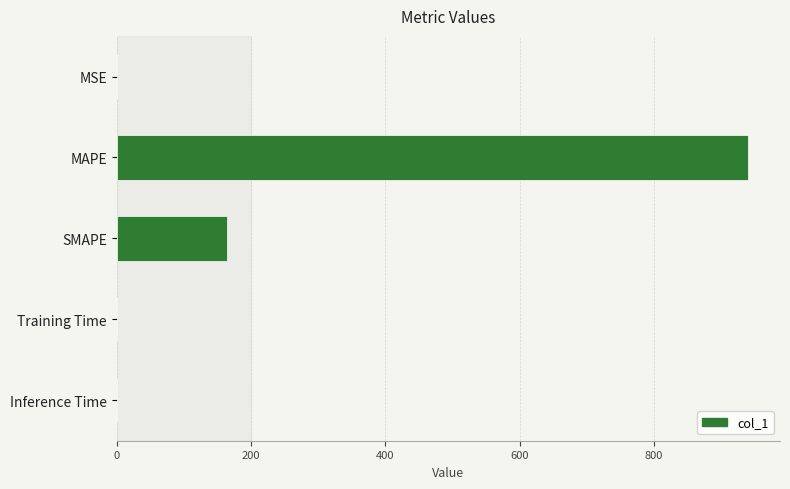

Reading top to bottom, transcribe all the data shown in this chart.

MSE=0.2	MAPE=941.0	SMAPE=164.9	Training Time=0.2	Inference Time=0.2